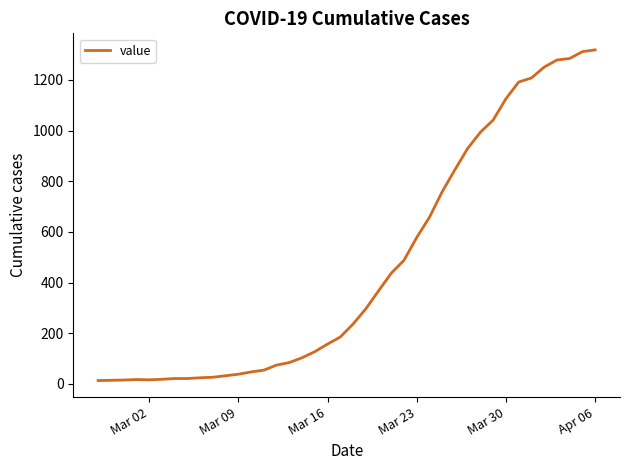

What is the sum of all values?

18689